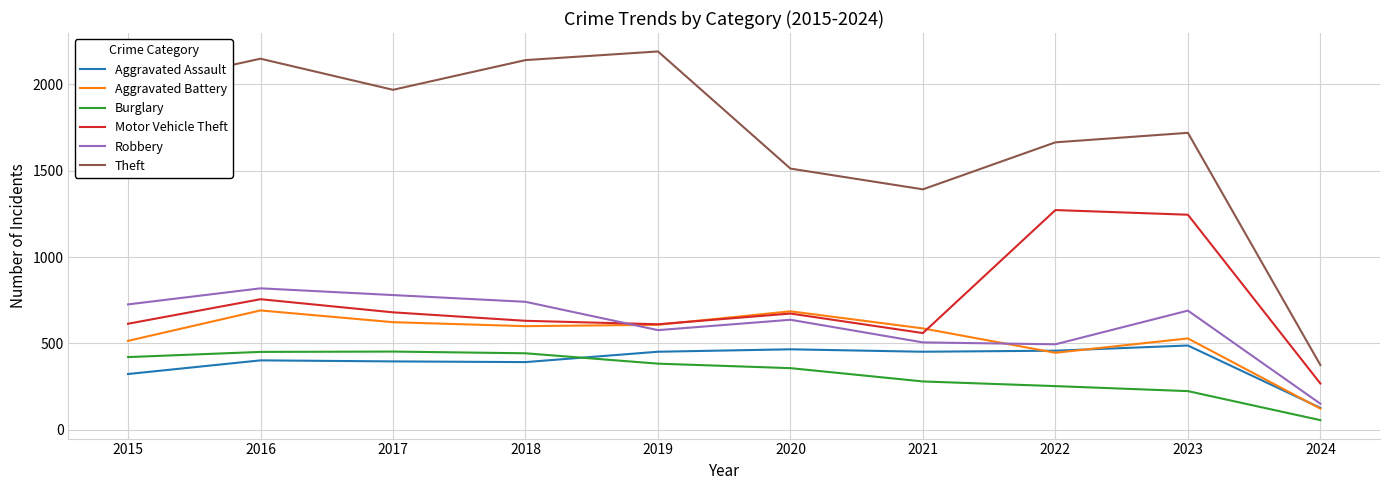

At which category is the sum across all series the highest?

2016